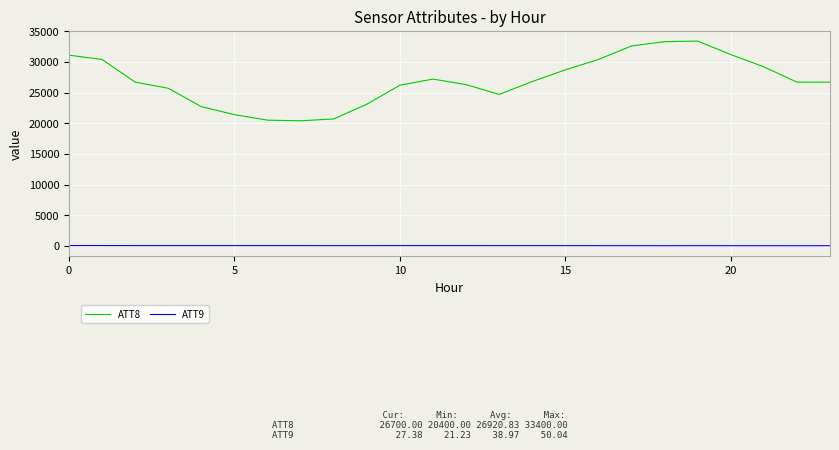

True or false: ATT9 and ATT8 intersect in this chart.

False